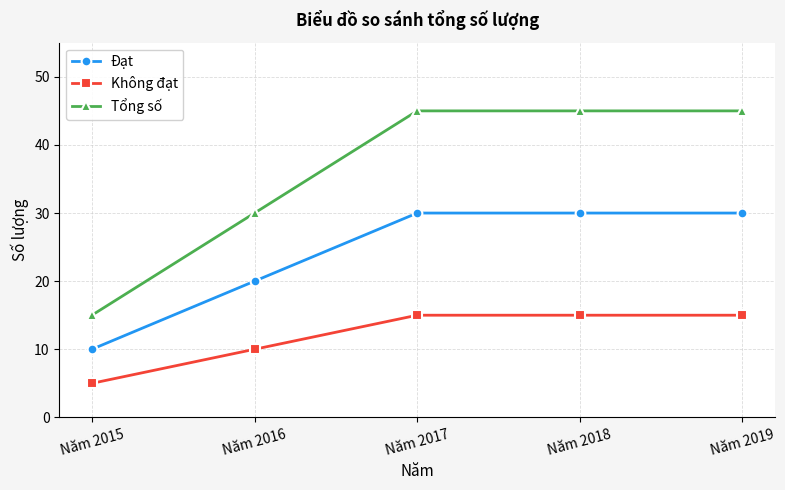

List the series in order of their peak value, highest first.

Tổng số, Đạt, Không đạt